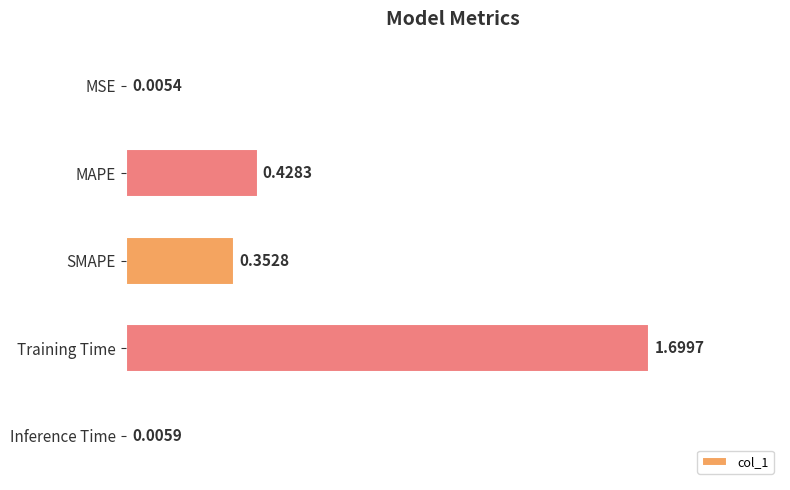

Between SMAPE and MSE, which is larger?

SMAPE